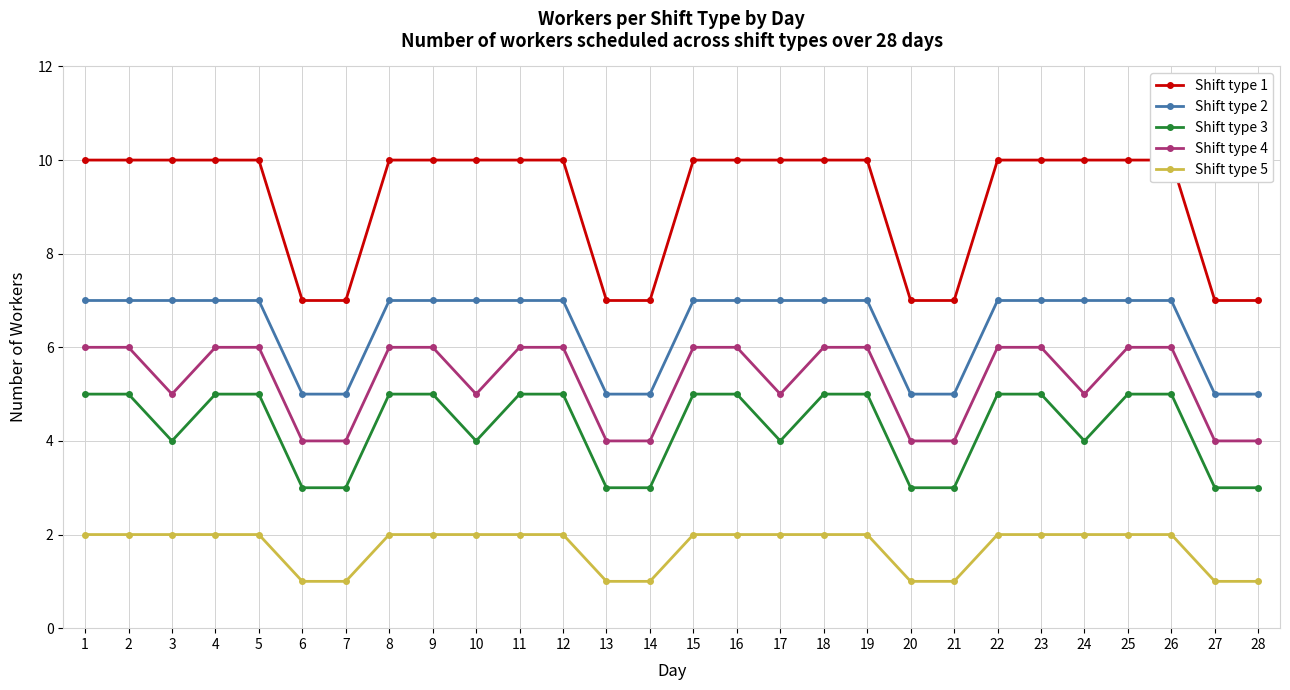

True or false: Shift type 2 and Shift type 3 cross at least once.

False